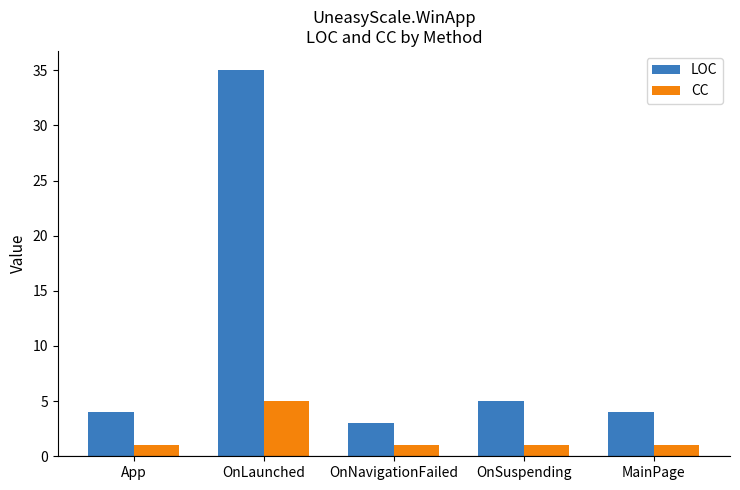

Which series has the largest range (max minus min)?

LOC